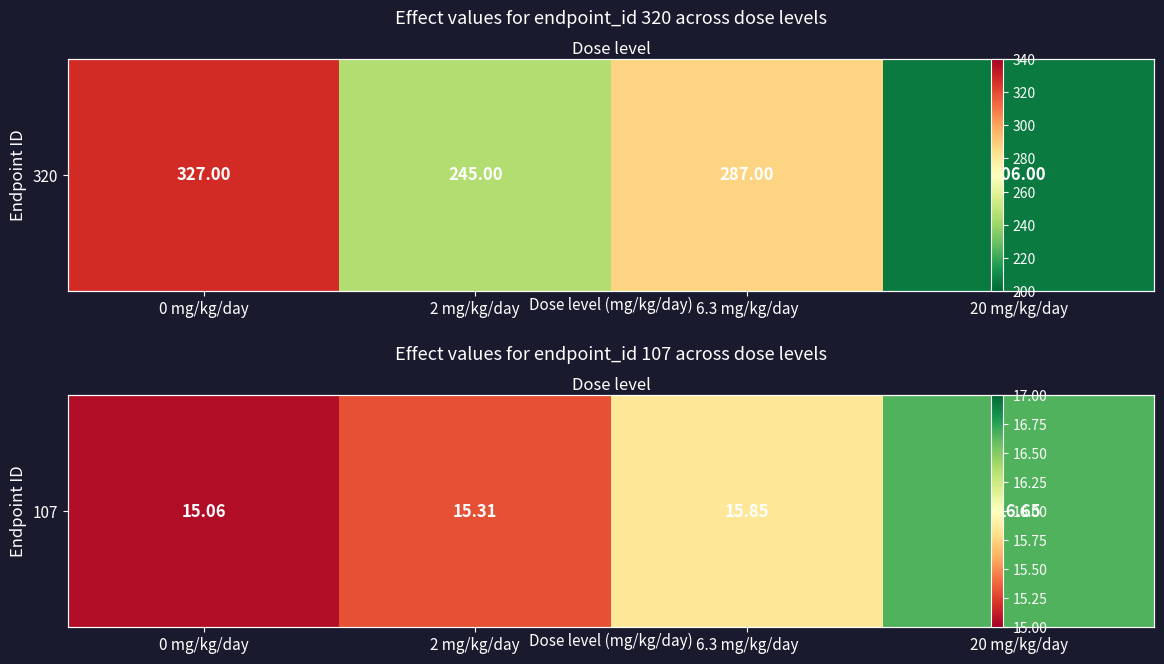

What is the ratio of the value at 2 mg/kg/day to the value at 0 mg/kg/day?

1.0